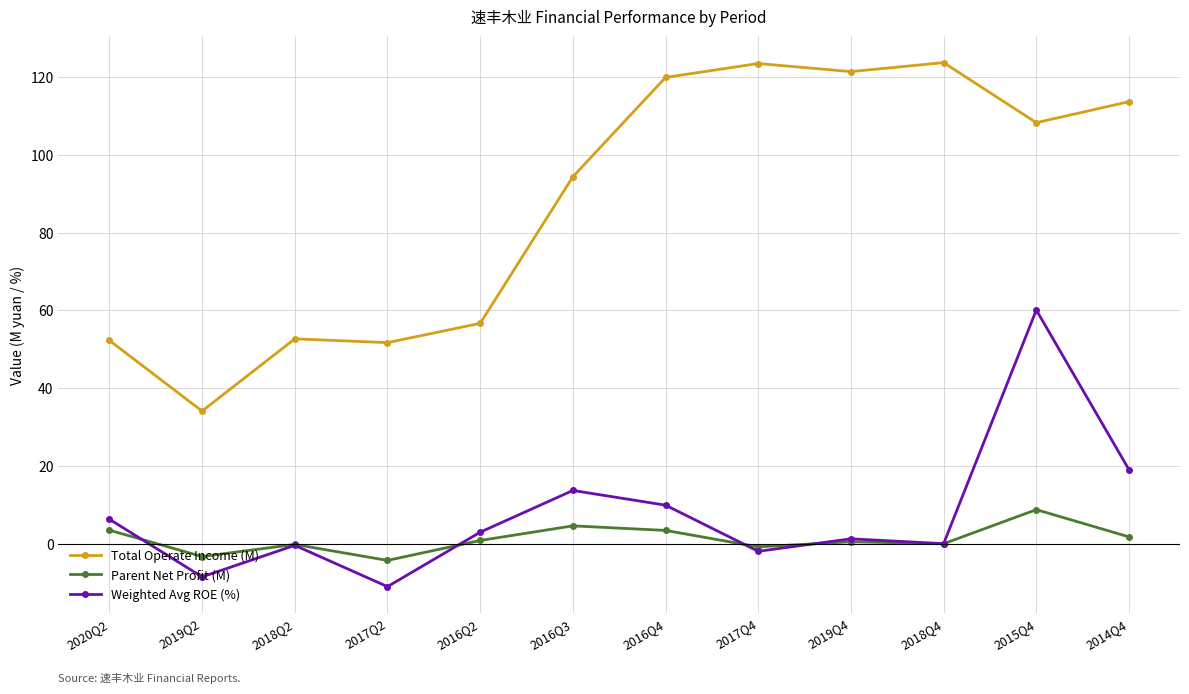

What is the sum of all Weighted Avg ROE (%) values?

91.5